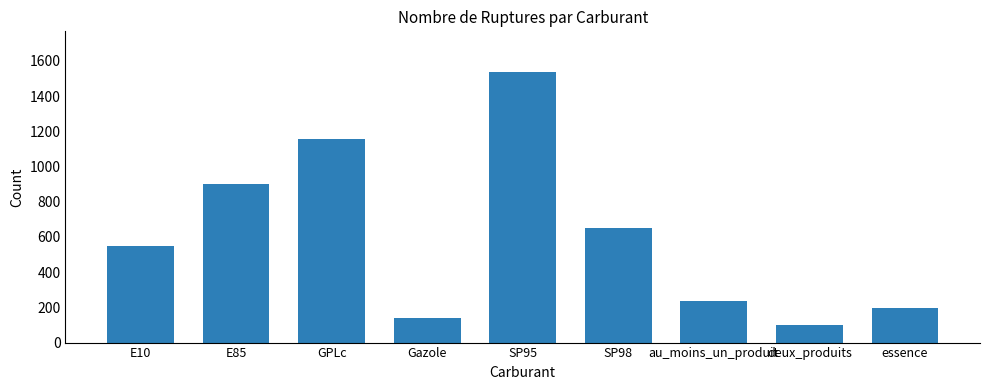

What is the label of the 2nd bar from the right?

deux_produits